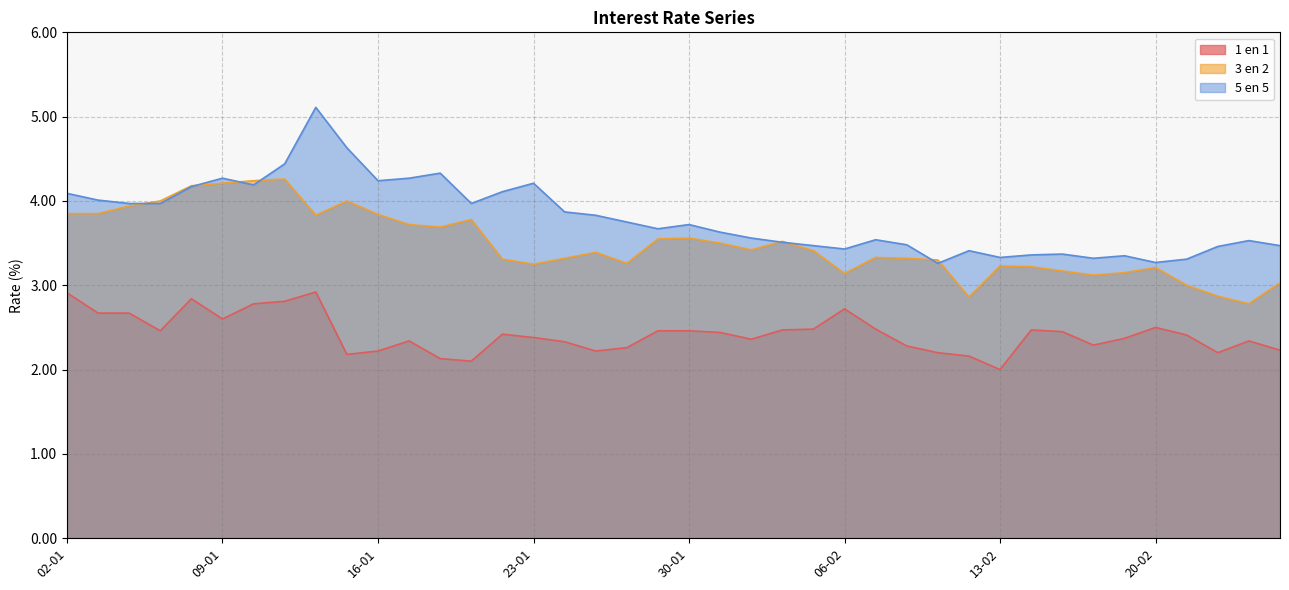

Rank the series at 07-01 from lowest to highest value.

1 en 1, 5 en 5, 3 en 2